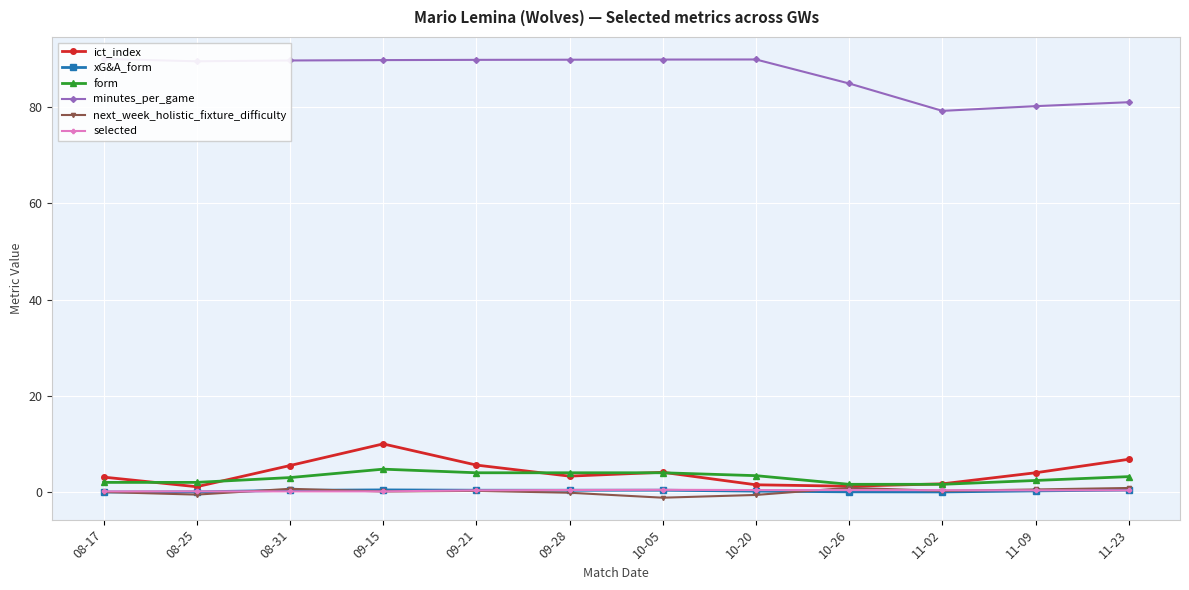

Which category has the highest value in the xG&A_form series?

09-15